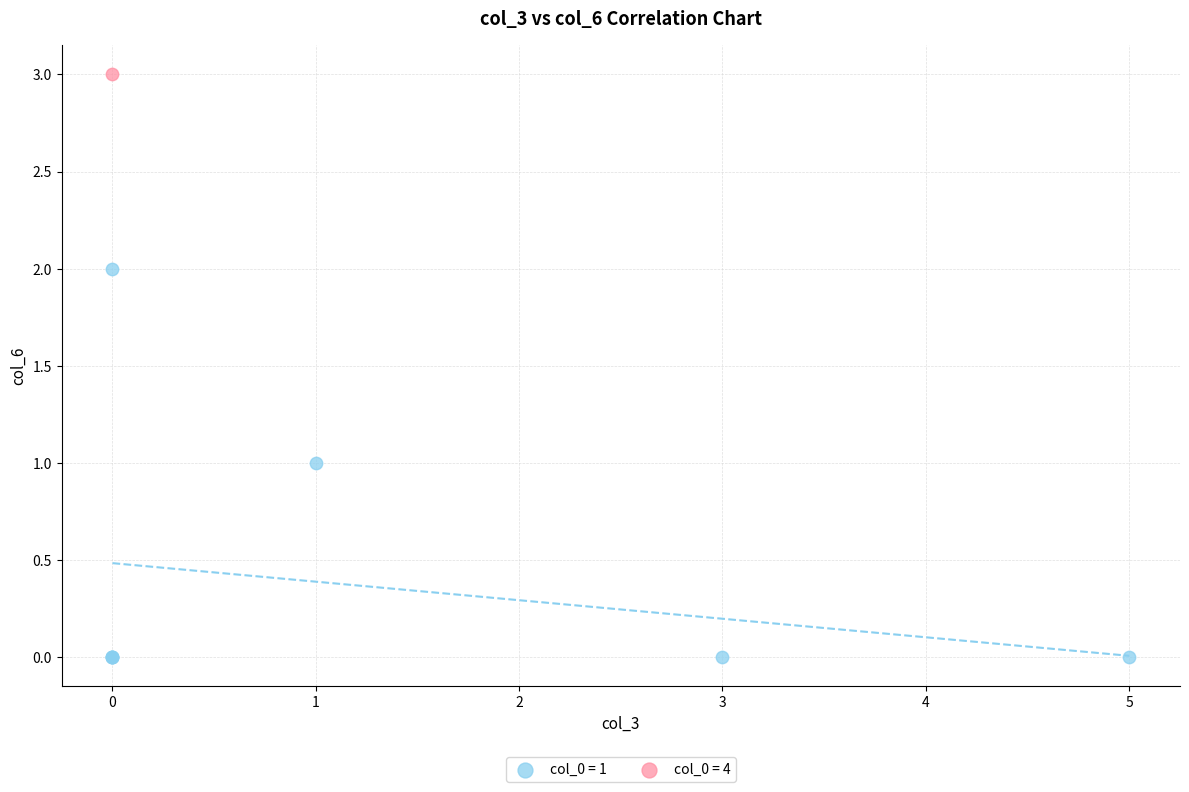

What are all the series names shown in the legend?

col_0 = 1, col_0 = 4